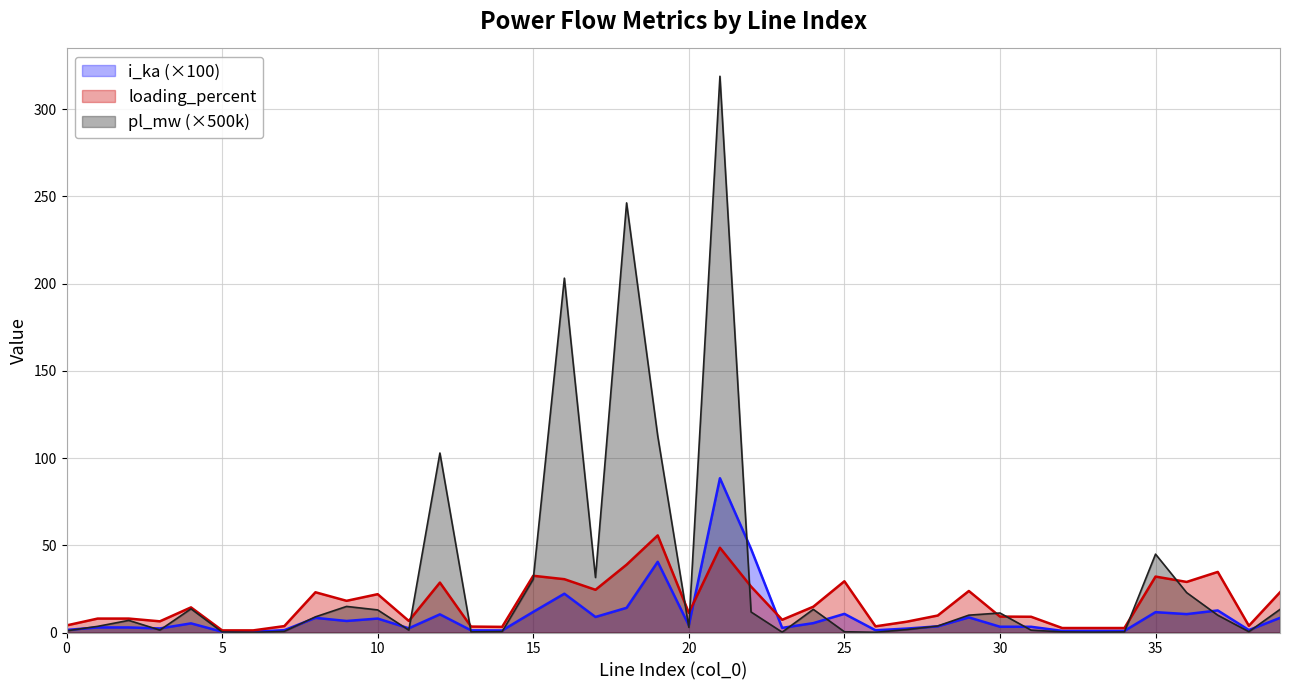

What are all the series names shown in the legend?

i_ka (×100), loading_percent, pl_mw (×500k)